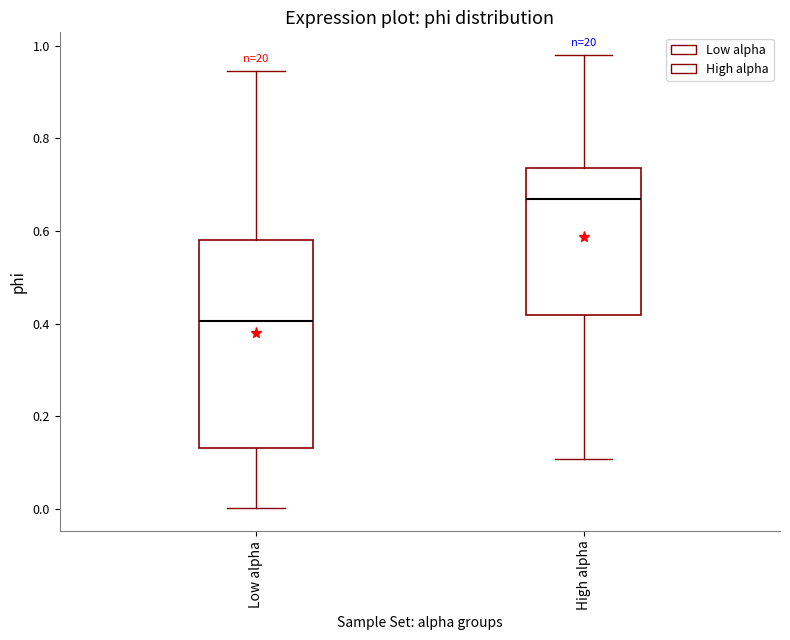

Where does the median line of the box for Low alpha sit on the y-axis? The values are not printed on the chart, so give them approximately, as read against the axis.

0.40